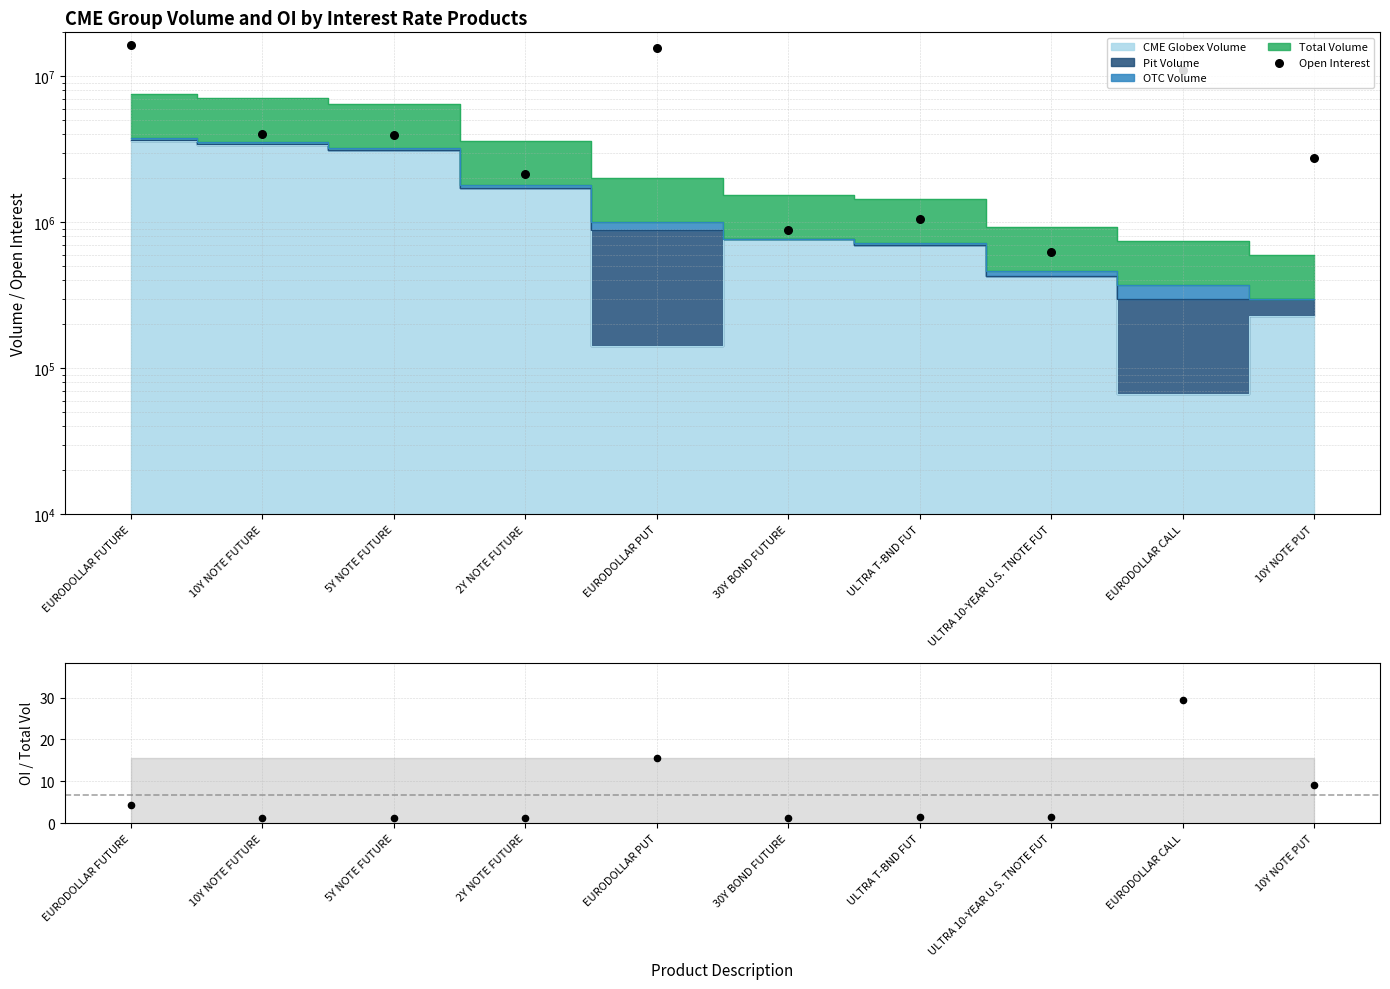

Between 2Y NOTE FUTURE and 5Y NOTE FUTURE, which is larger?

5Y NOTE FUTURE